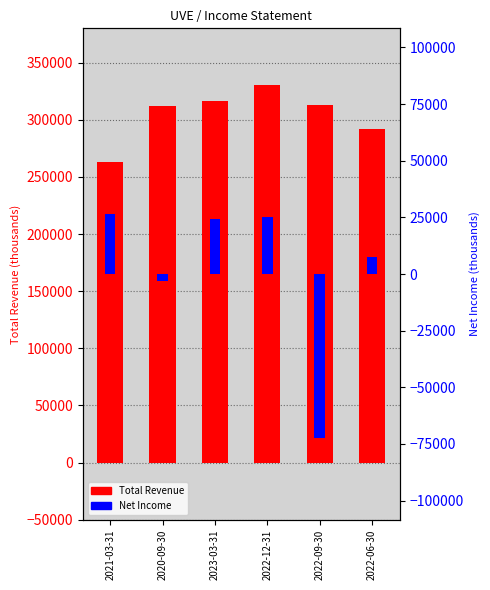

Which series has the largest total across all categories?

Total Revenue